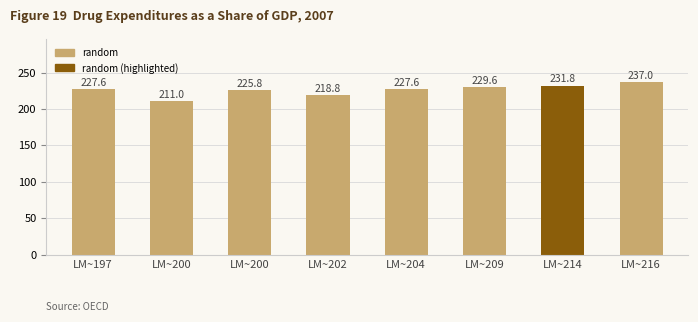

How many values exceed 227?

5